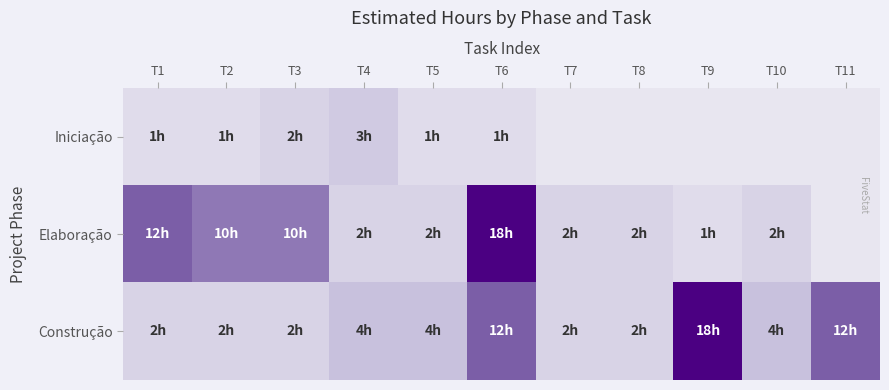

At which category is the sum across all series the highest?

T6